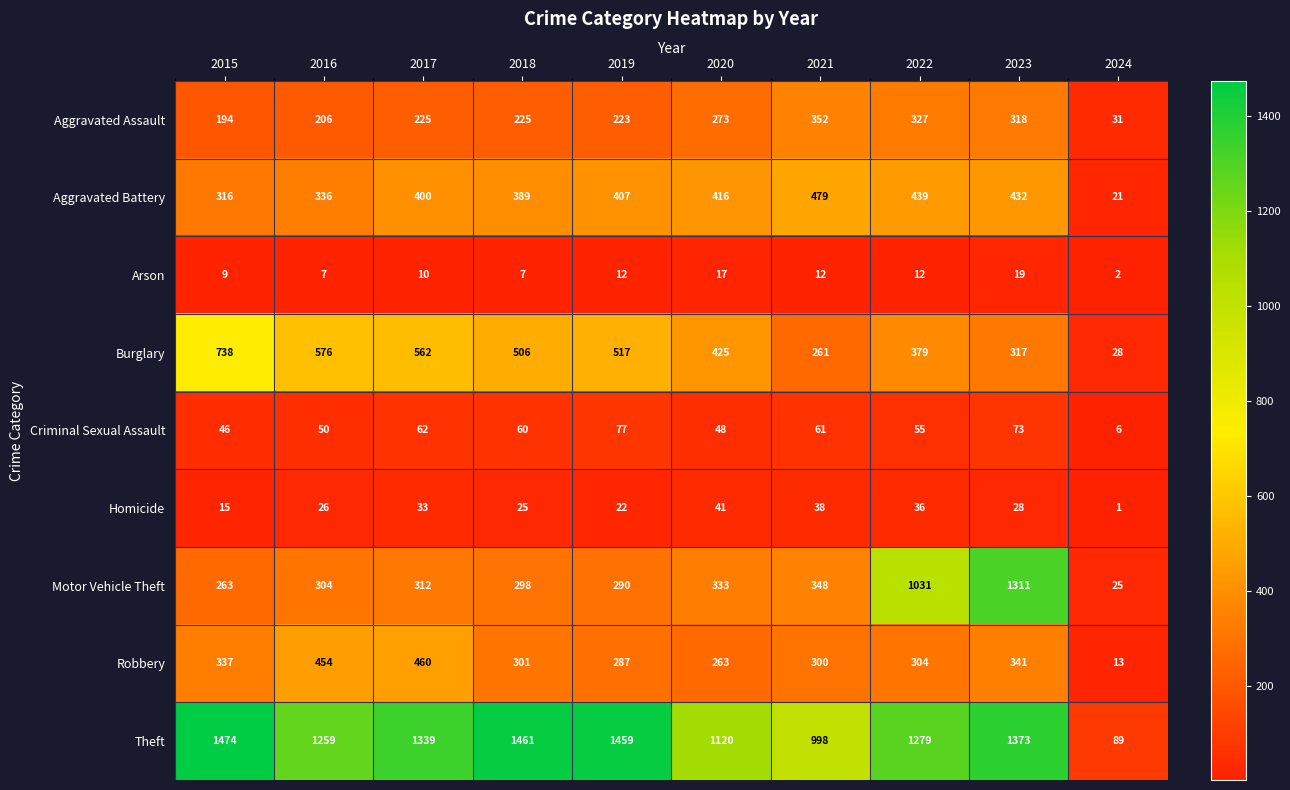

What value does the Aggravated Assault series have at 2023, to the nearest 5?

320